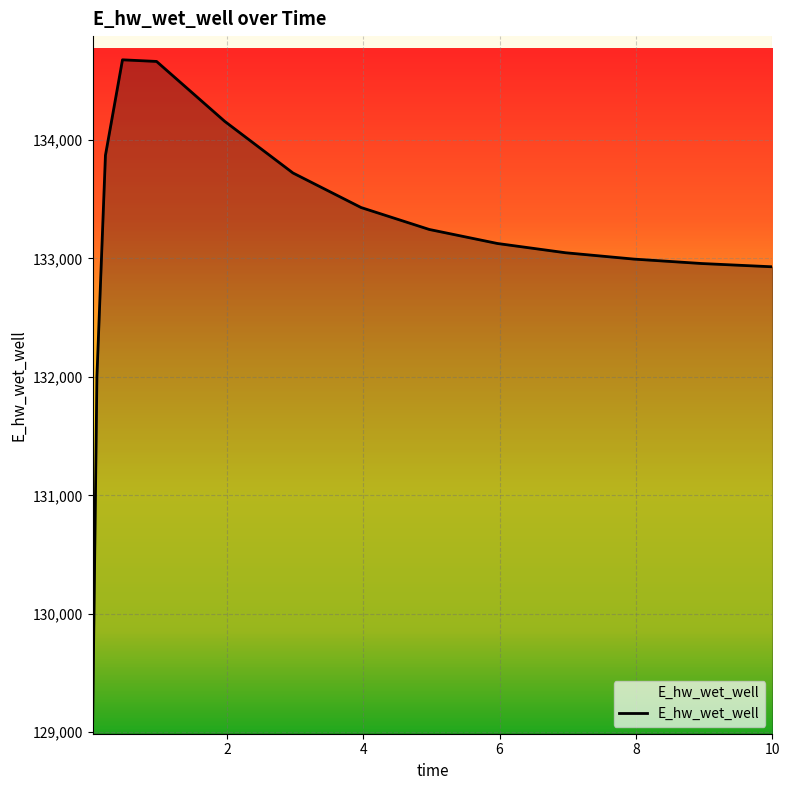

What is the difference between the maximum and minimum values?

5587.3